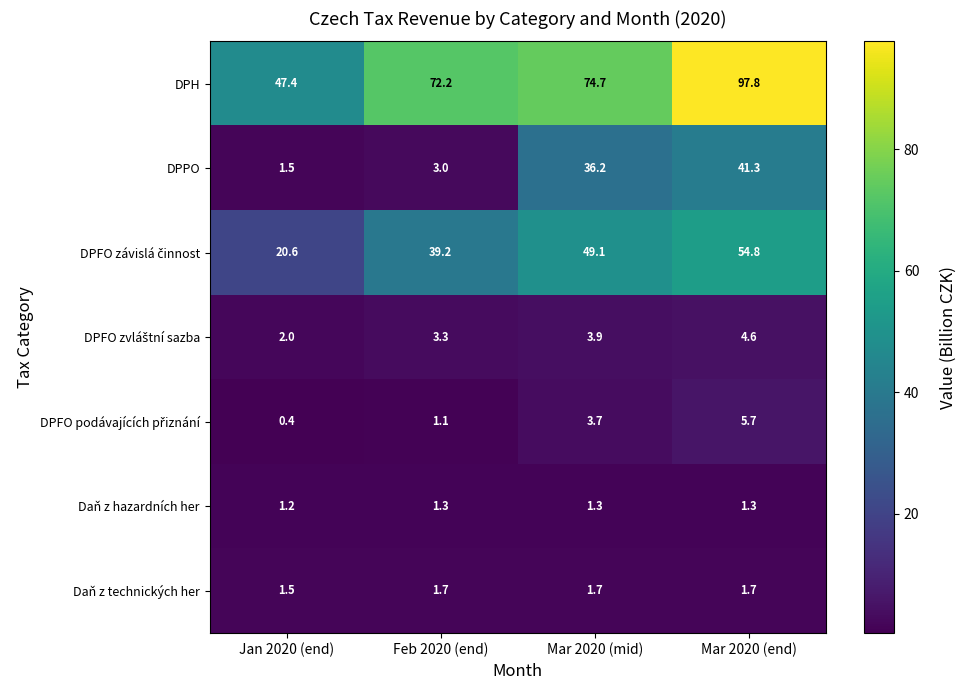

Which series has the widest spread of values?

DPH